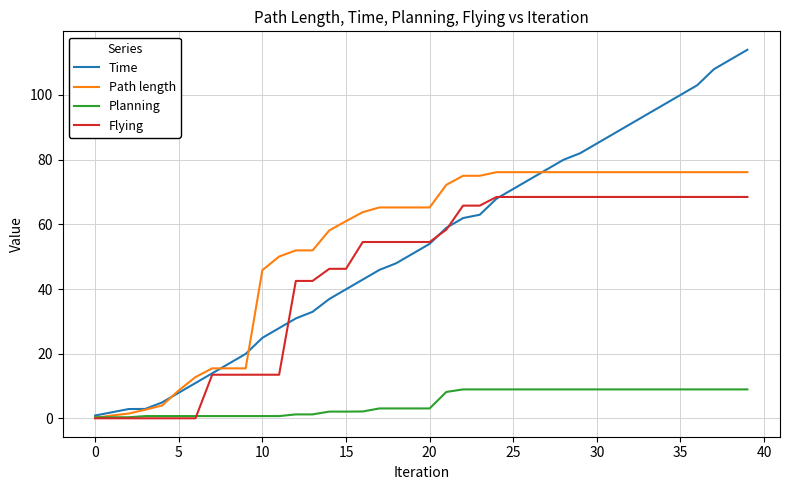

Which series has the largest range (max minus min)?

Time